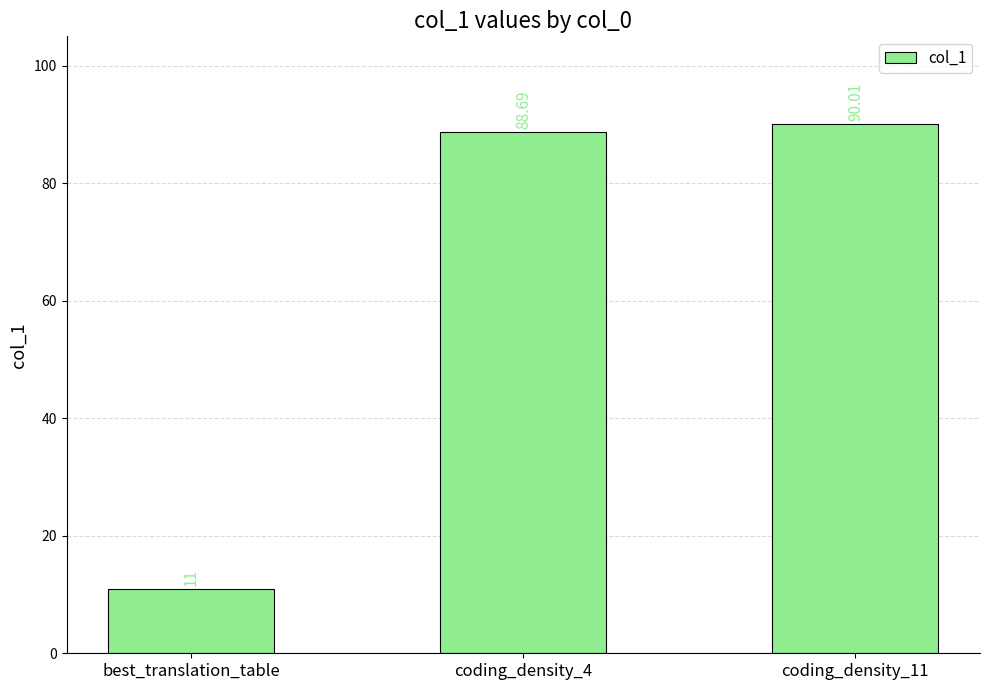

How many data points are above 88?

2